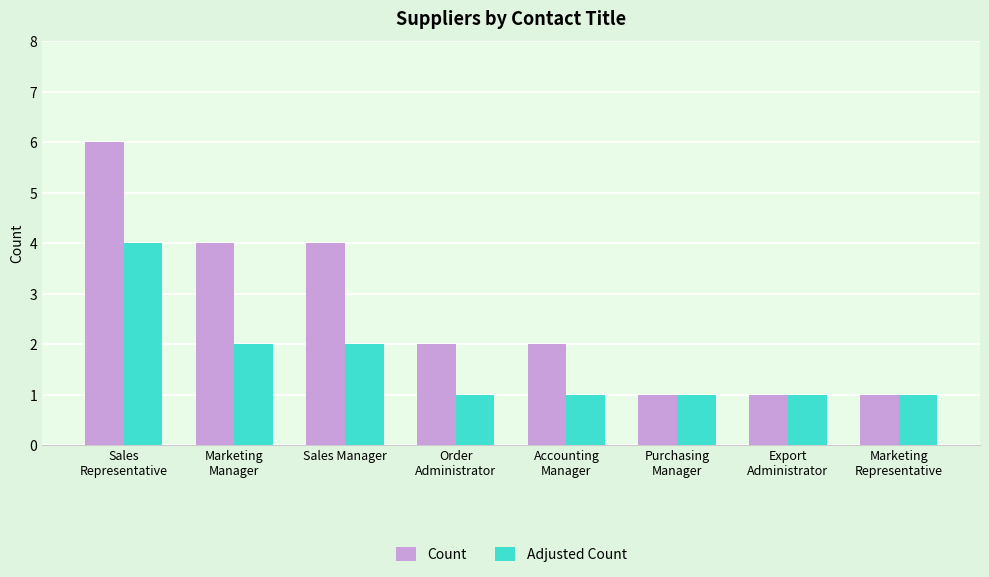

What is the total value across all series at Accounting
Manager?

3